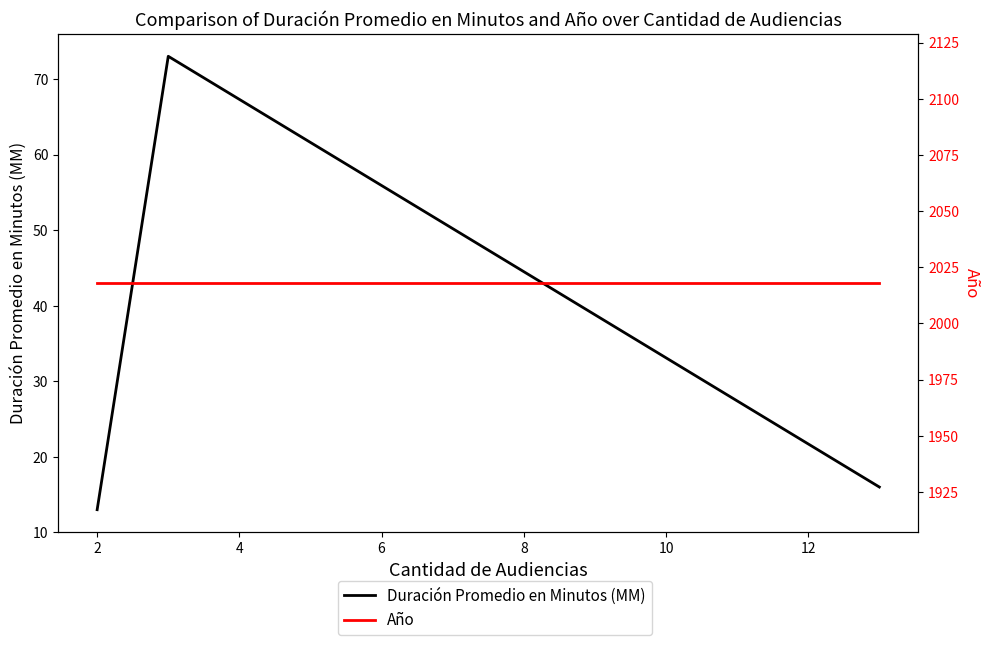

The value of Año at 2 is 2018. True or false?

True